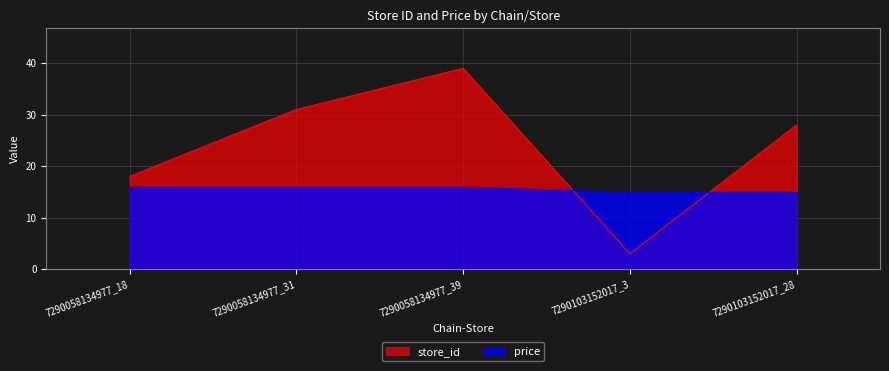

Does the chart have visible grid lines?

Yes